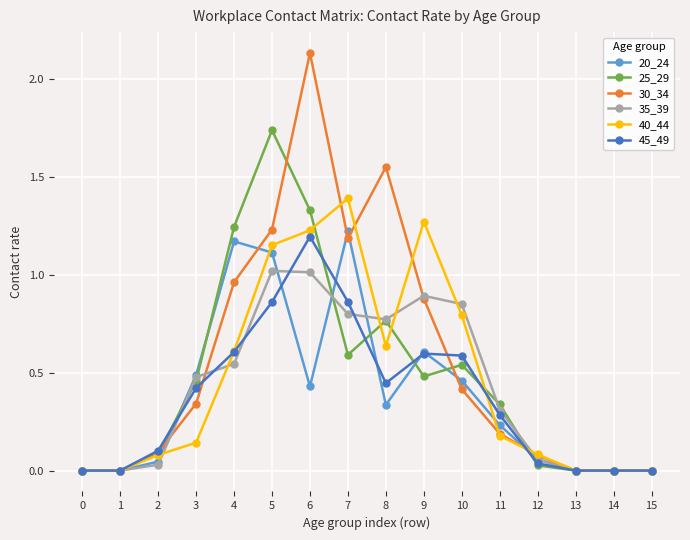

Which series has the largest range (max minus min)?

30_34